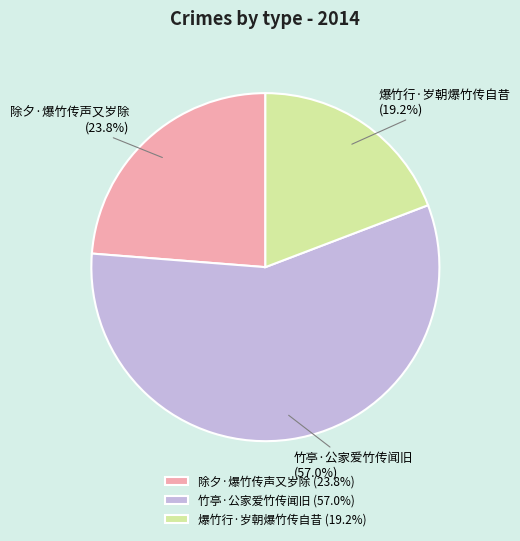

What percentage is the 除夕·爆竹传声又岁除 slice, to the nearest percent?

24%